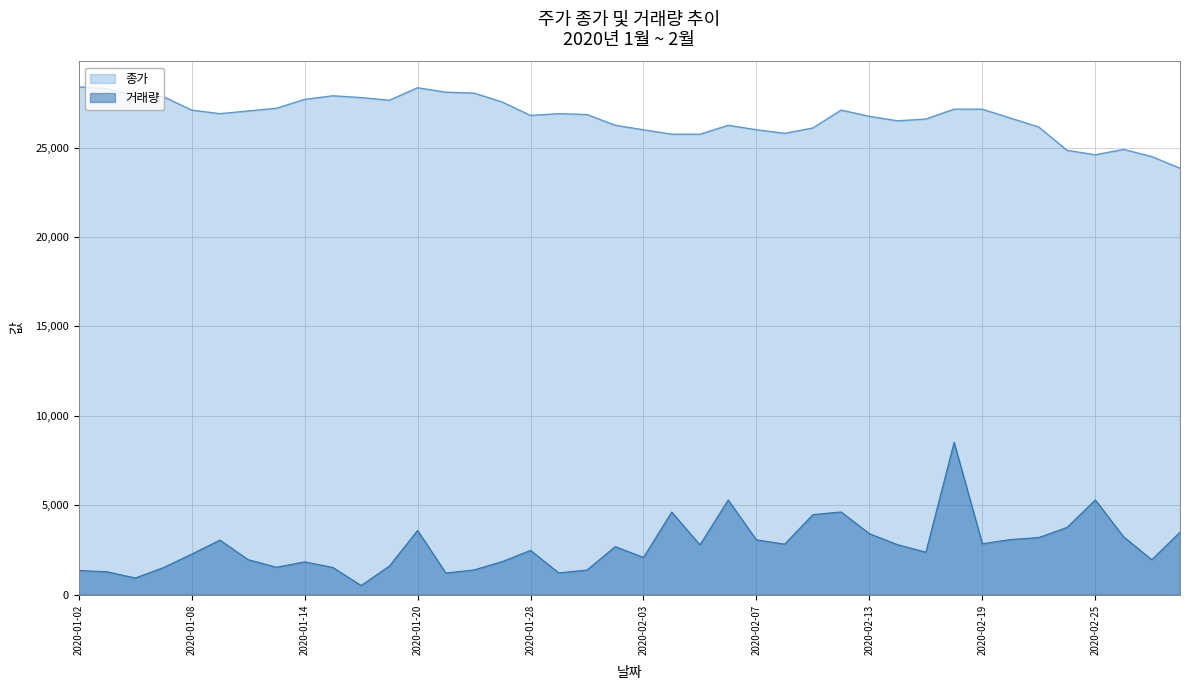

List the series in order of their peak value, lowest first.

거래량, 종가